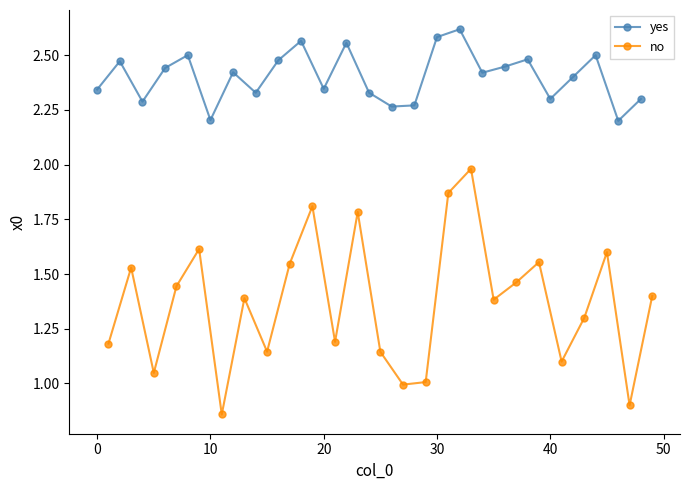

What is the value of the no point at the 7th from the left?

1.4